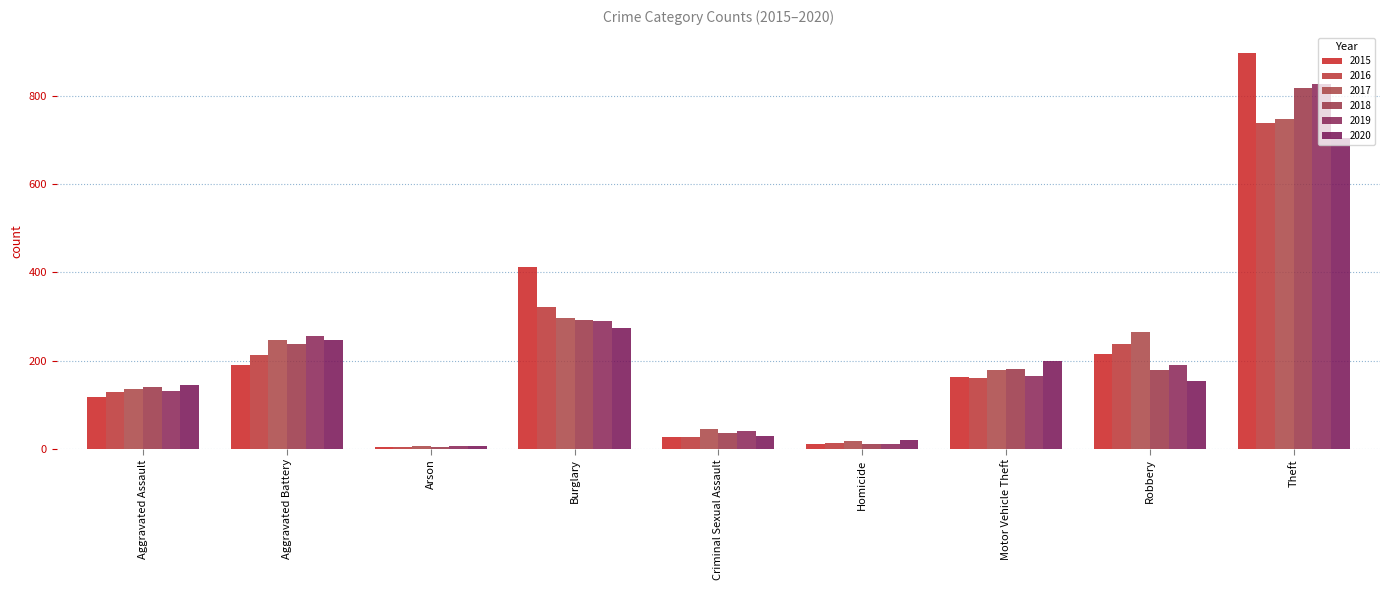

What is the spread (max minus min) of values at Criminal Sexual Assault?

20